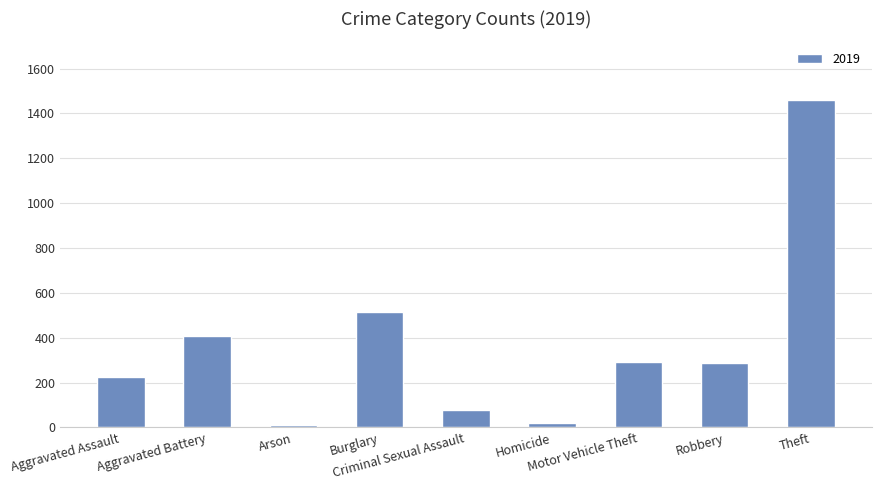

What is the sum of all values?

3294